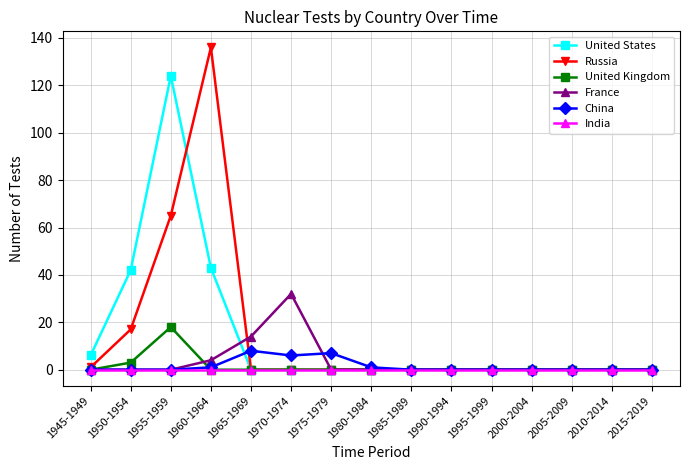

True or false: Russia has more than 0 interior local peaks.

True